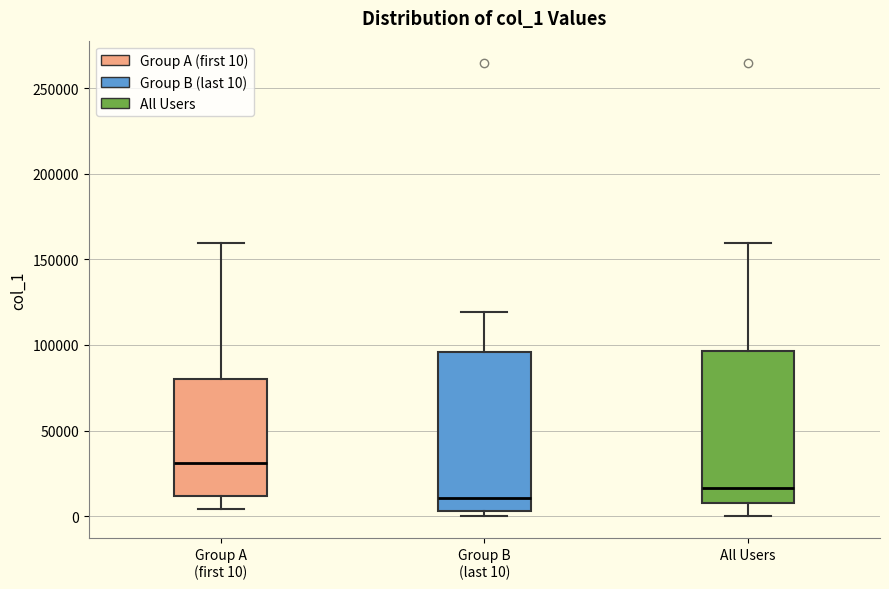

Where does the median line of the box for Group B (last 10) sit on the y-axis? The values are not printed on the chart, so give them approximately, as read against the axis.

10000